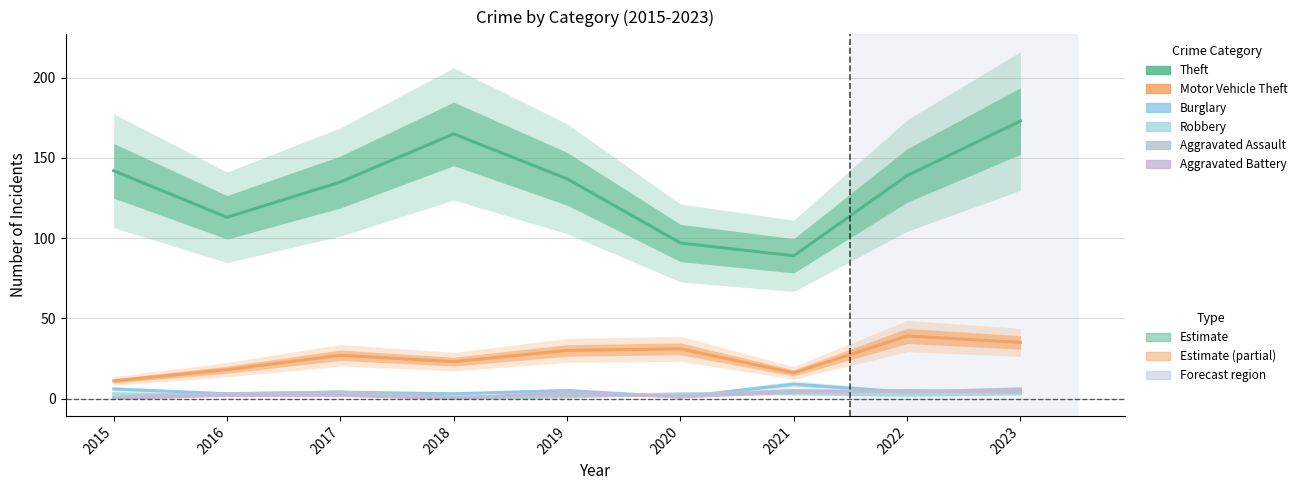

What is the sum of all Theft values?

1190